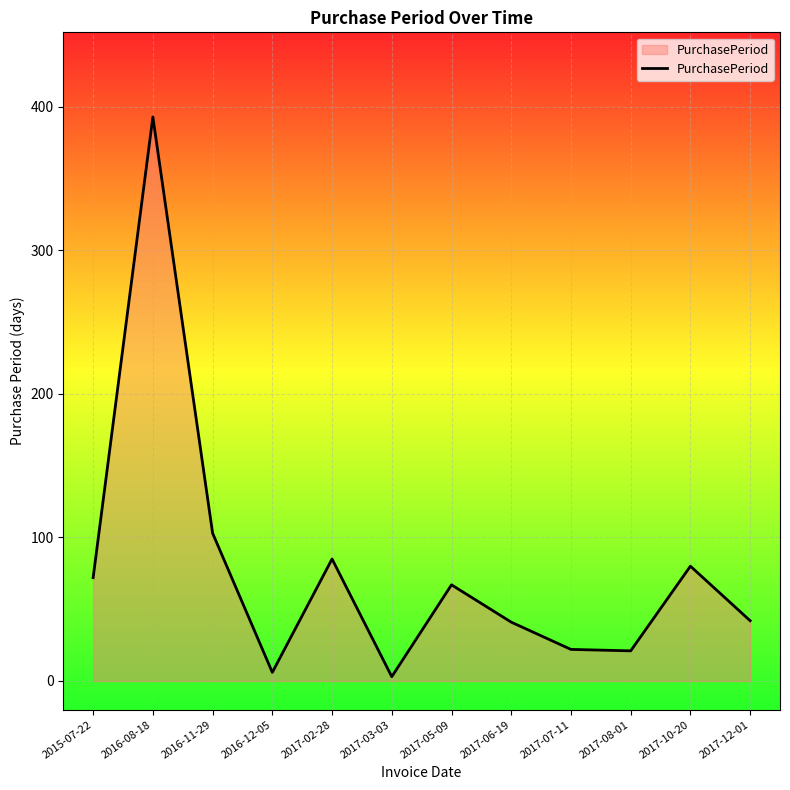

What is the maximum value shown in the chart?

393